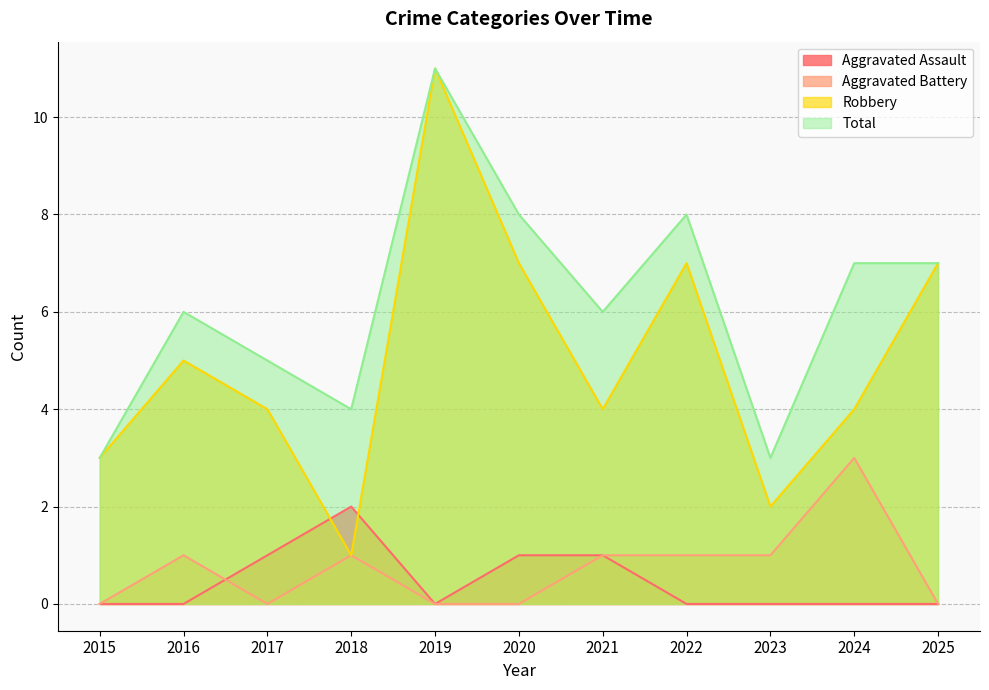

Does the chart display data point markers on the line(s)?

No